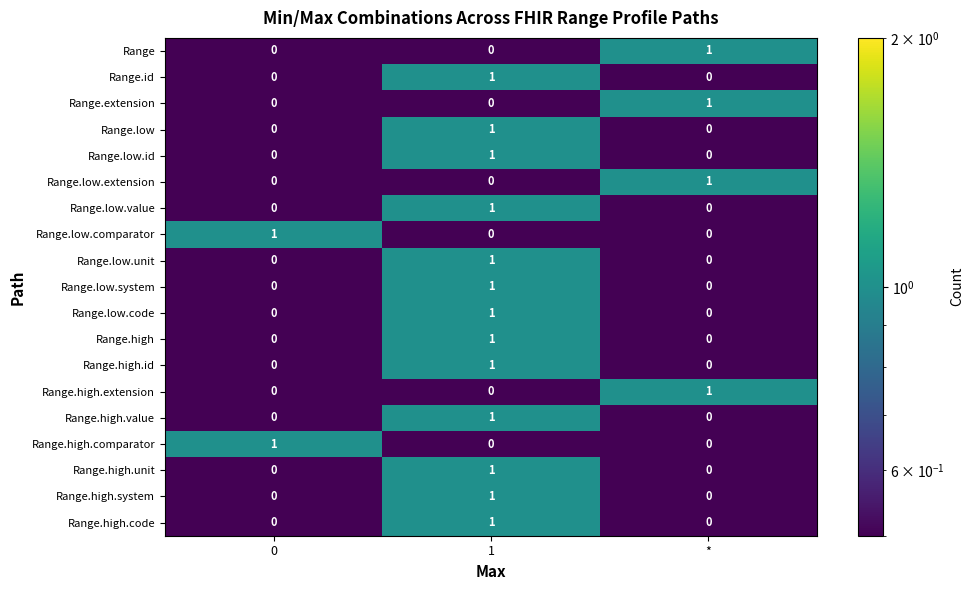

The Range.high series shows -1 at *. True or false?

False